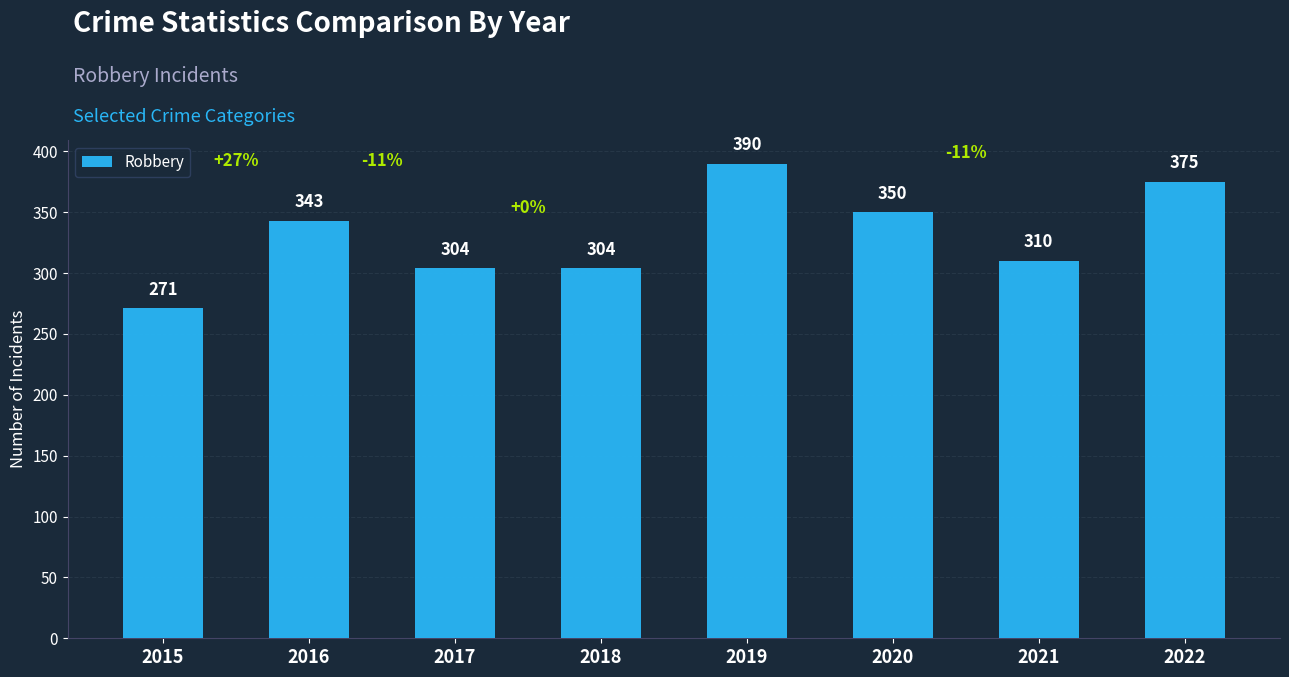

What is the value of the 6th bar from the left?

350